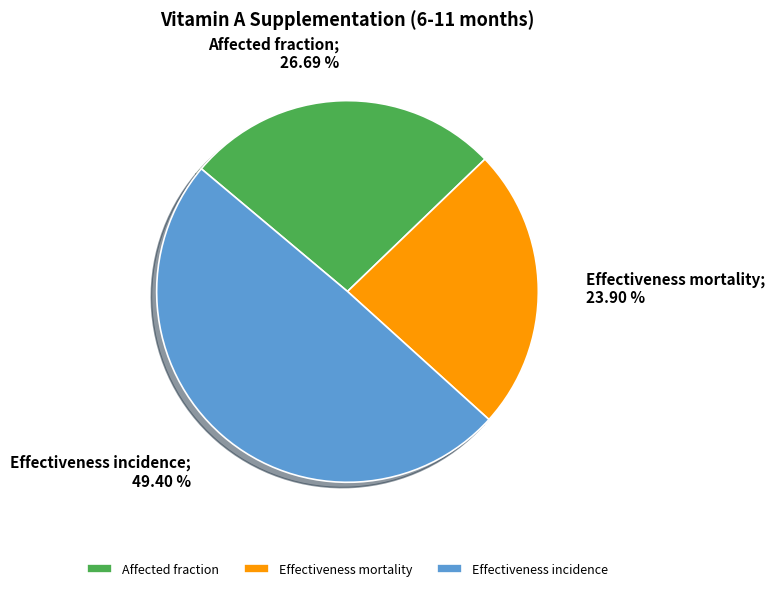

To the nearest percent, what is the difference between the Affected fraction and Effectiveness mortality slice percentages?

3%